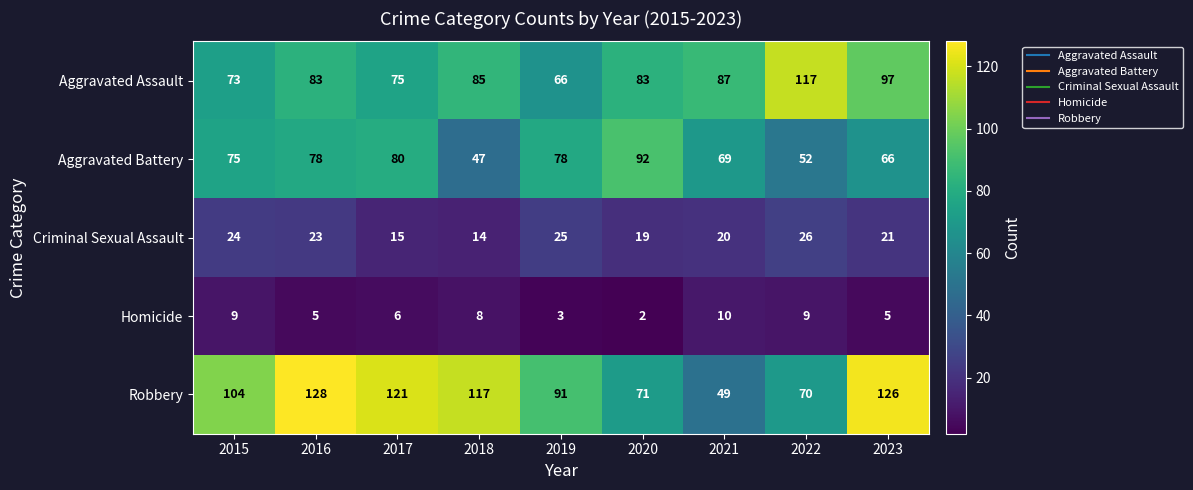

Count the number of categories in the chart.

9